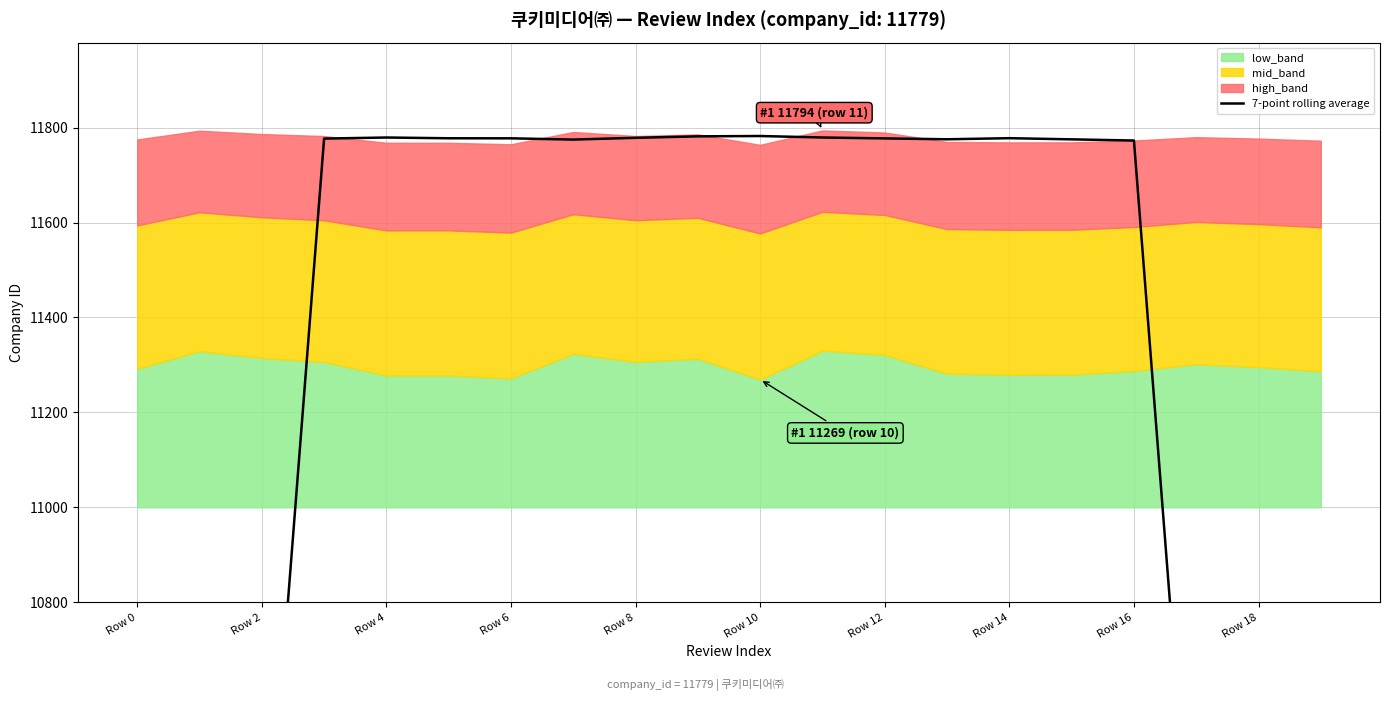

How many points are higher than both their immediate neighbors (excluding endpoints)?

3